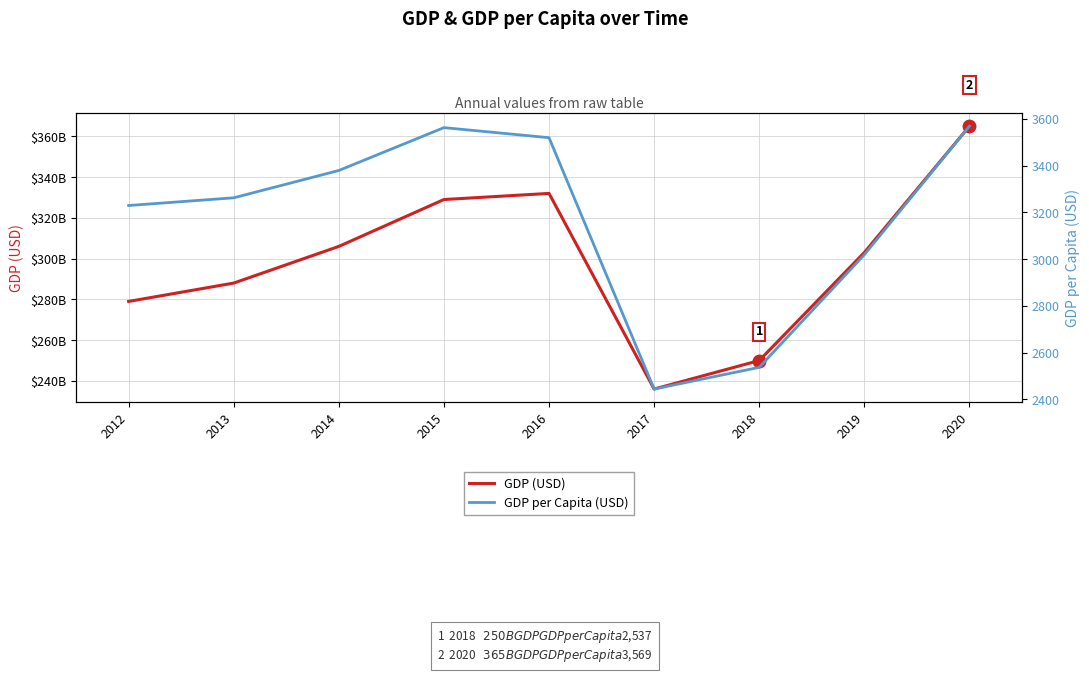

Which series has the largest range (max minus min)?

GDP (USD)